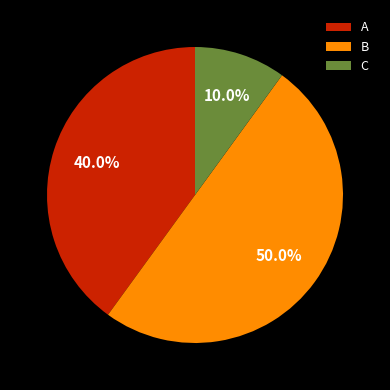

To the nearest percent, what portion does B represent?

50%